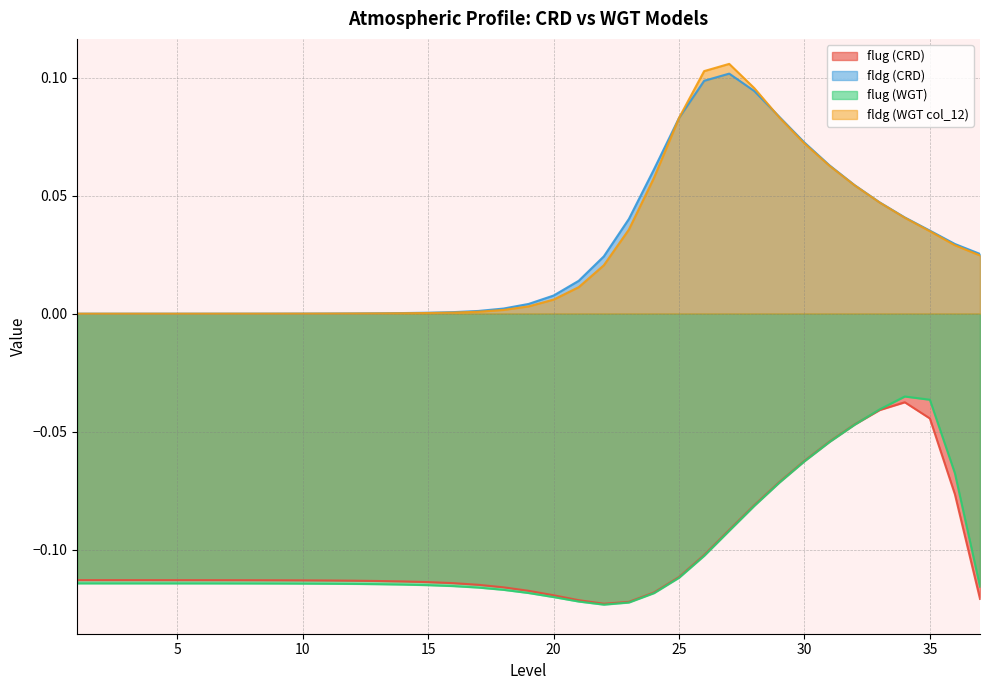

Which series has the widest spread of values?

fldg (WGT col_12)